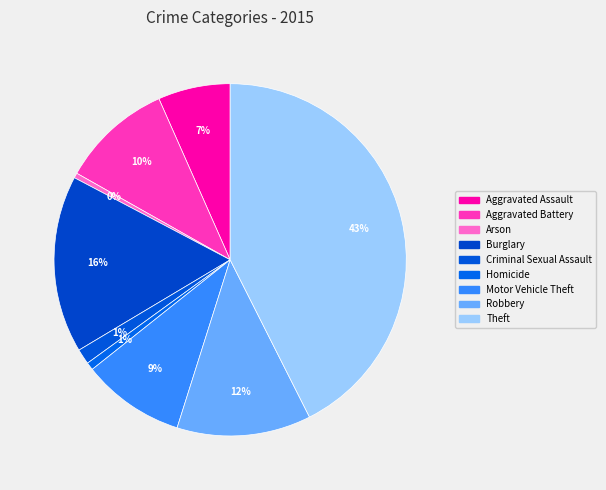

How many segments does this pie chart have?

9